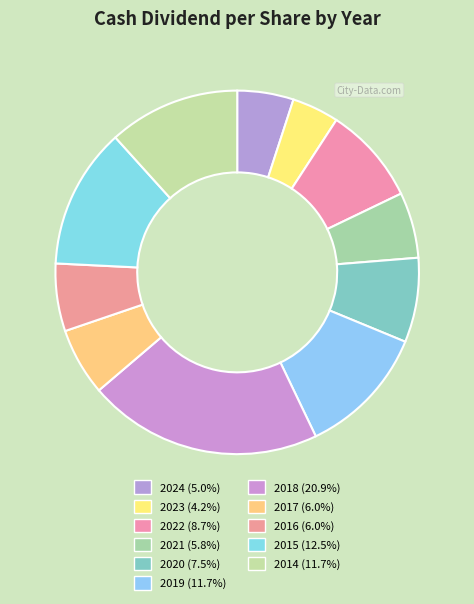

How many segments does this pie chart have?

11